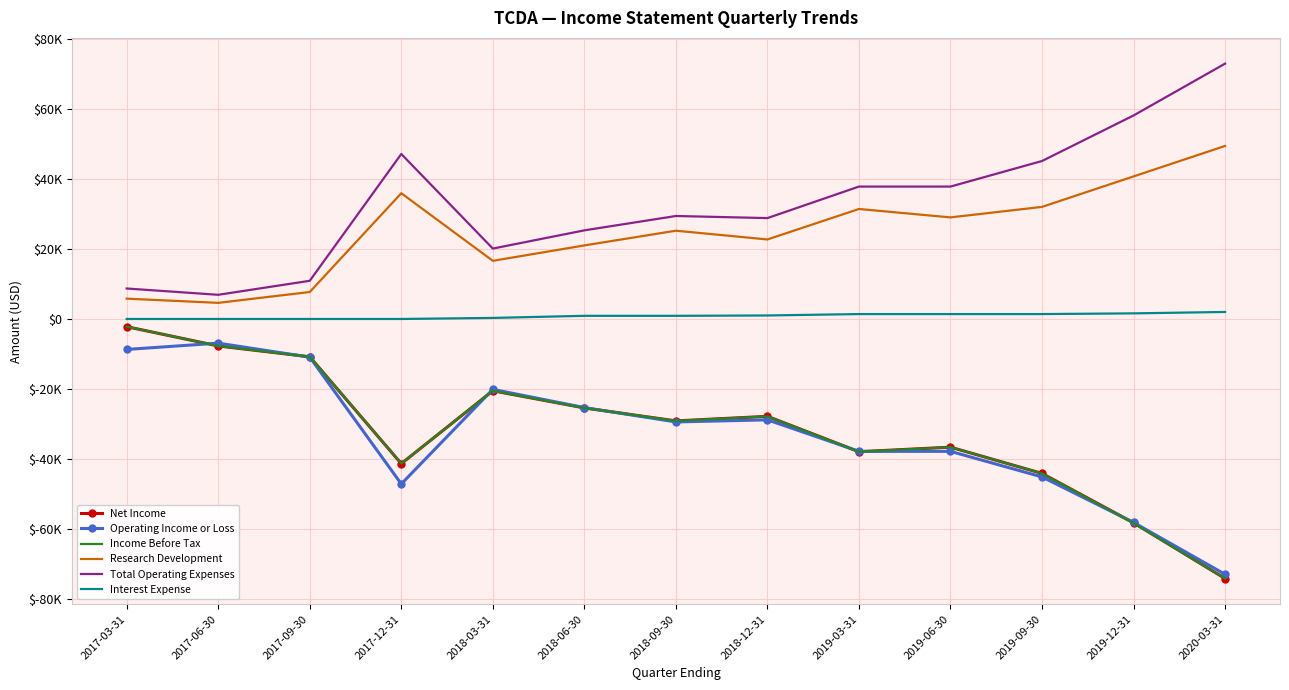

Which series has the largest total across all categories?

Total Operating Expenses